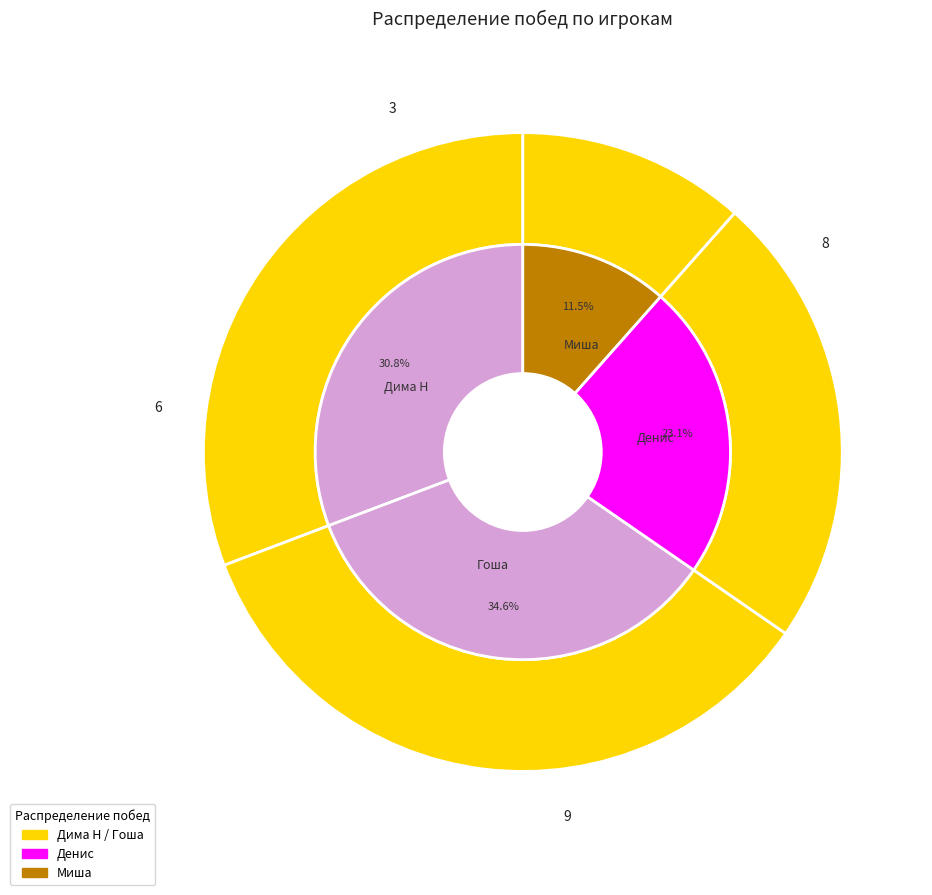

To the nearest percent, what percentage of the pie is Миша?

12%